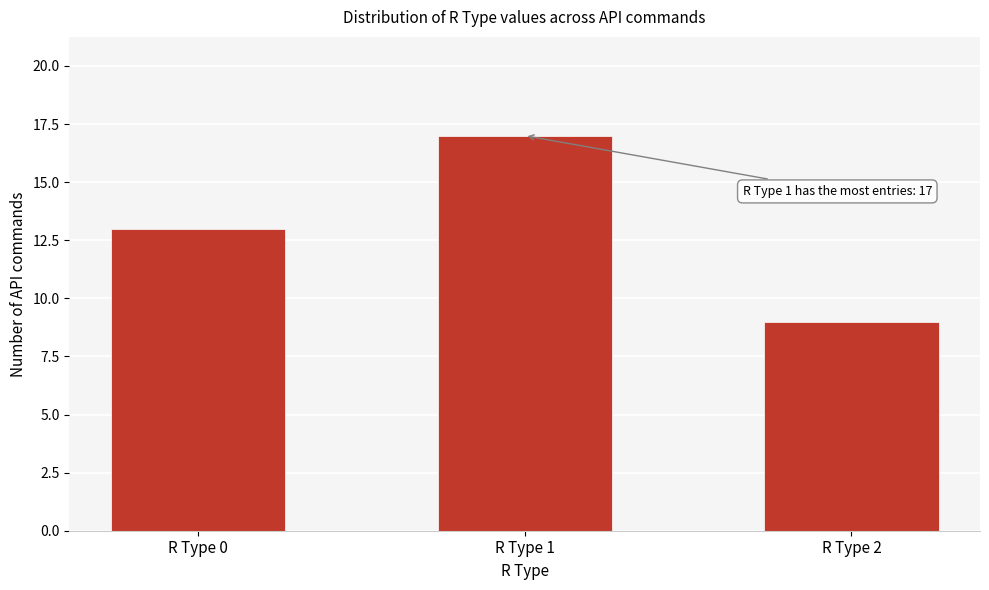

Reading right to left, transcribe all the data shown in this chart.

R Type 2=9	R Type 1=17	R Type 0=13